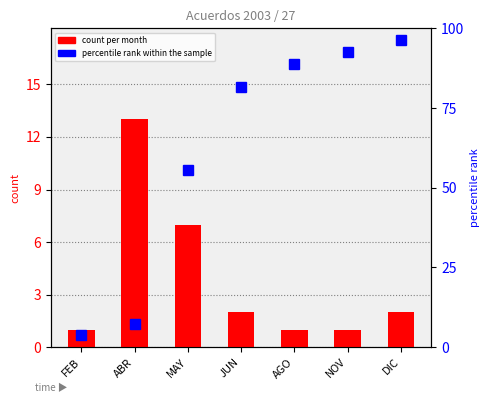

True or false: percentile rank within the sample has a value of 4.3 at ABR.

False